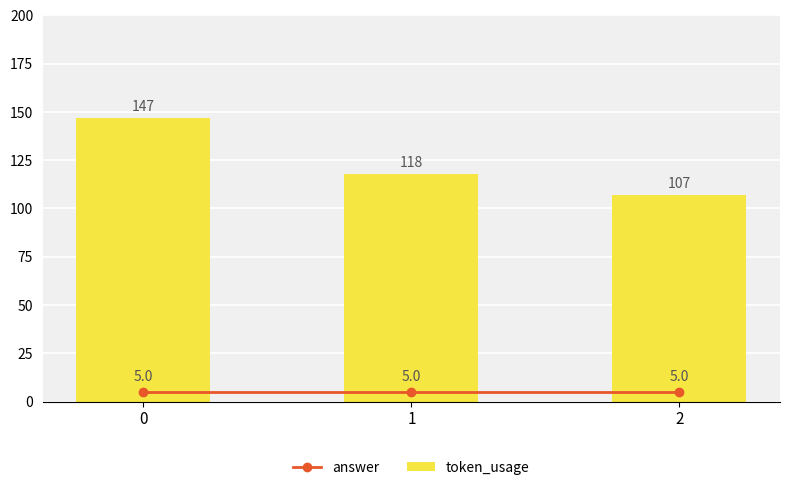

Does the chart contain stacked bars?

No